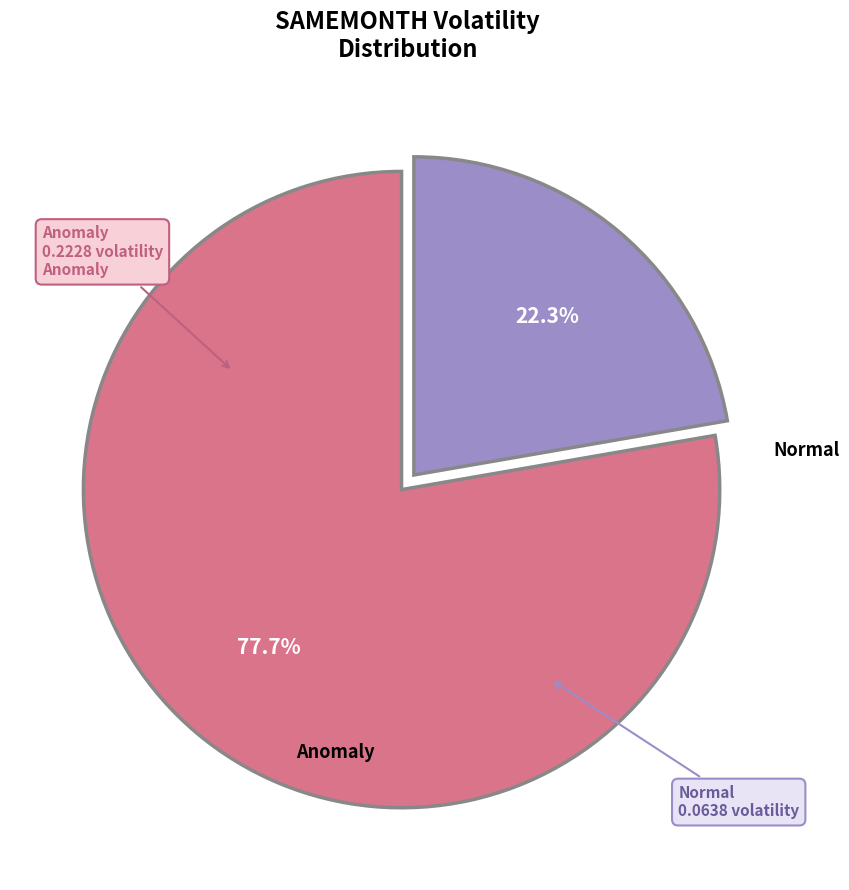

Is there a majority slice in this chart?

Yes